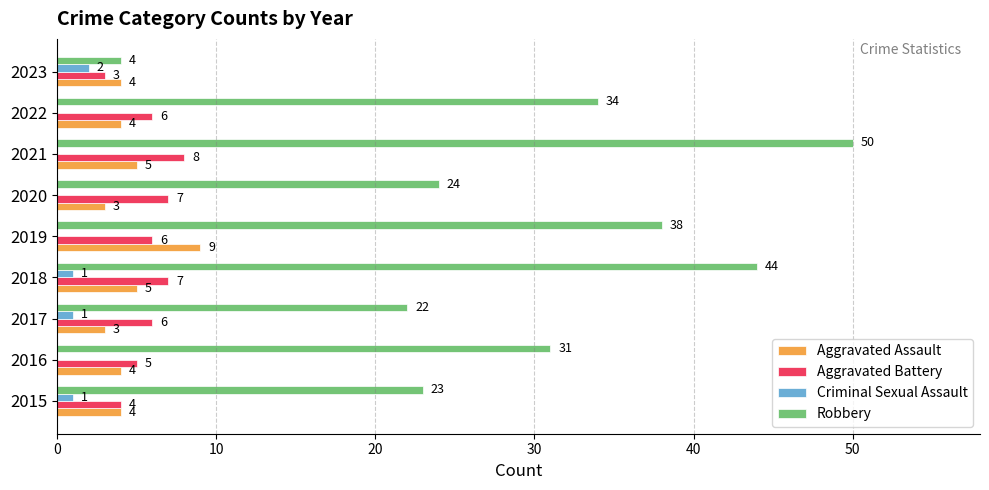

What value does the Robbery series have at 2021?

50